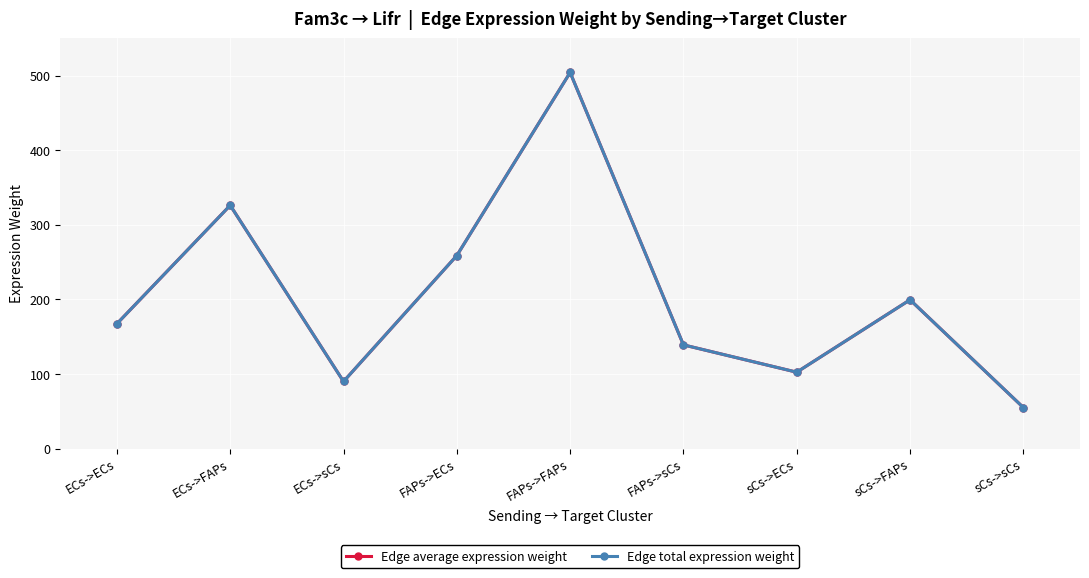

Is this an area chart (filled region under the line)?

No